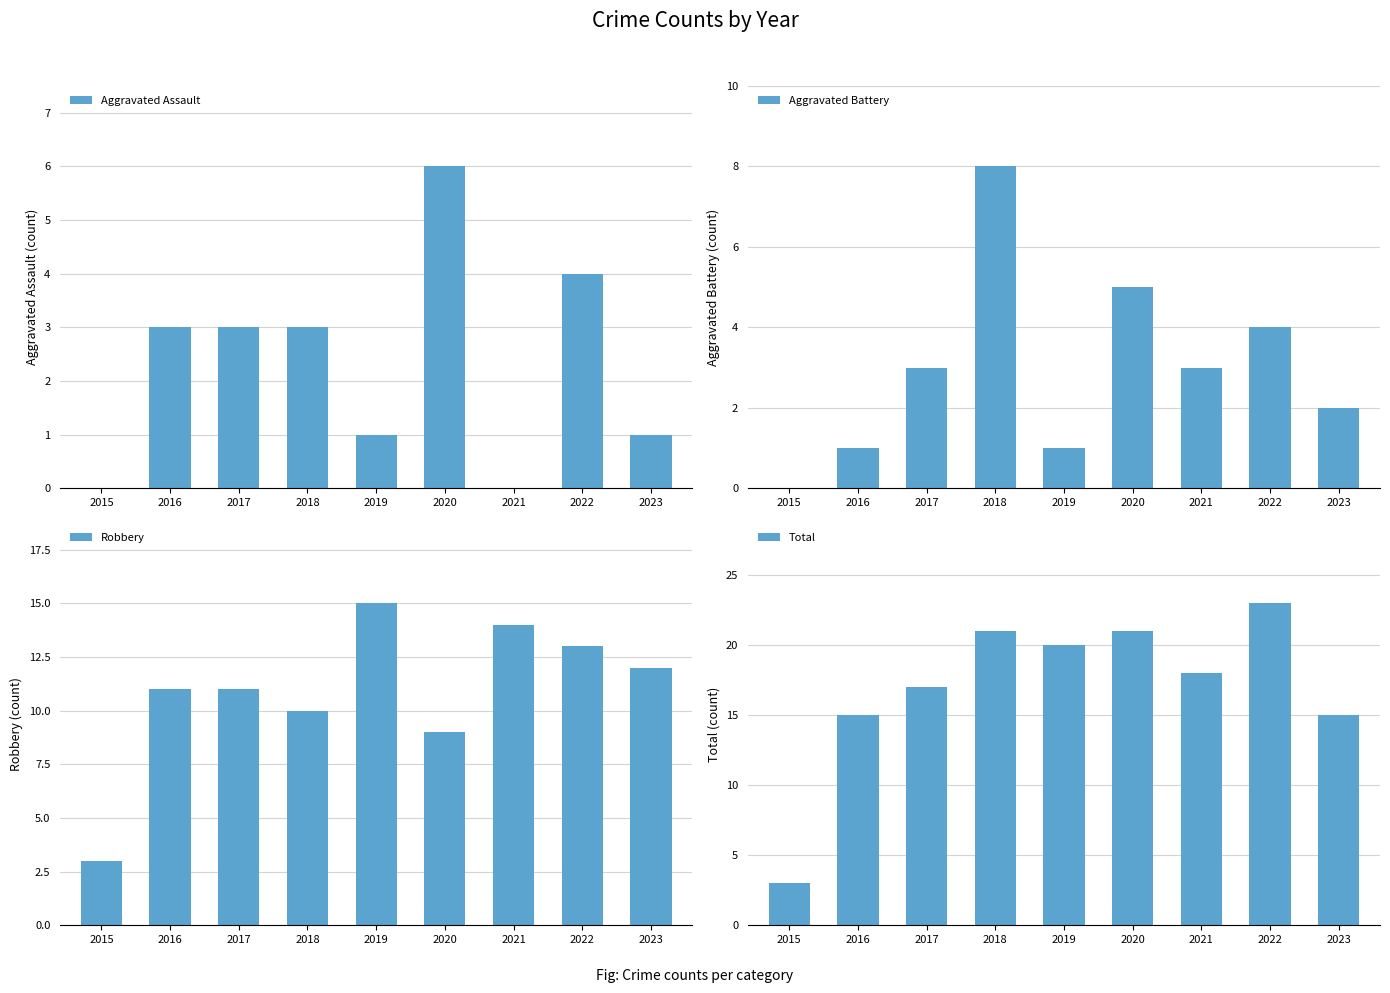

At 2023, list the series in order from largest to smallest.

Total, Robbery, Aggravated Battery, Aggravated Assault